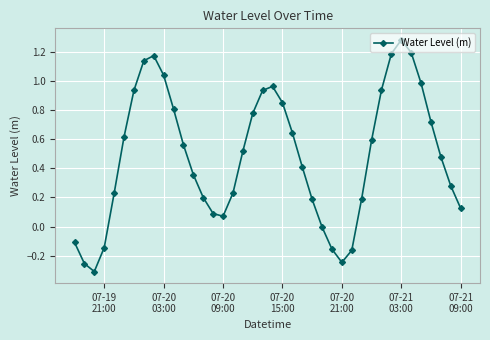

How many points are higher than both their immediate neighbors (excluding endpoints)?

3